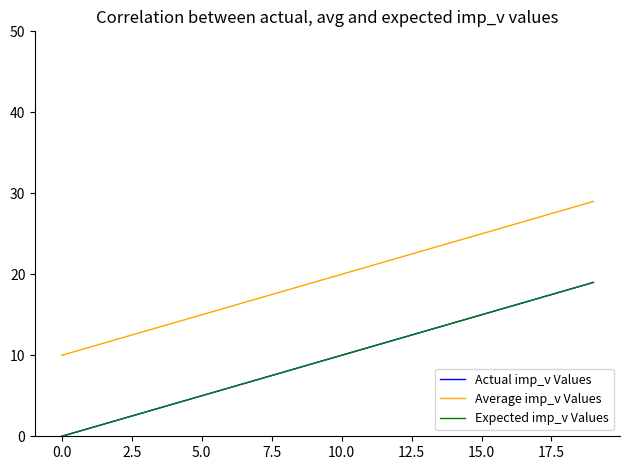

Does the chart have visible grid lines?

No